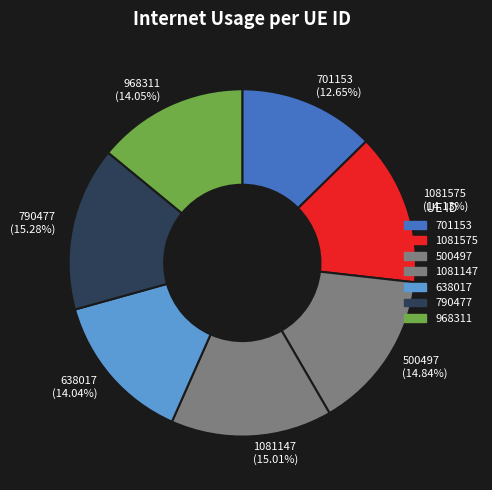

What portion of the pie excludes 638017?

86.0%